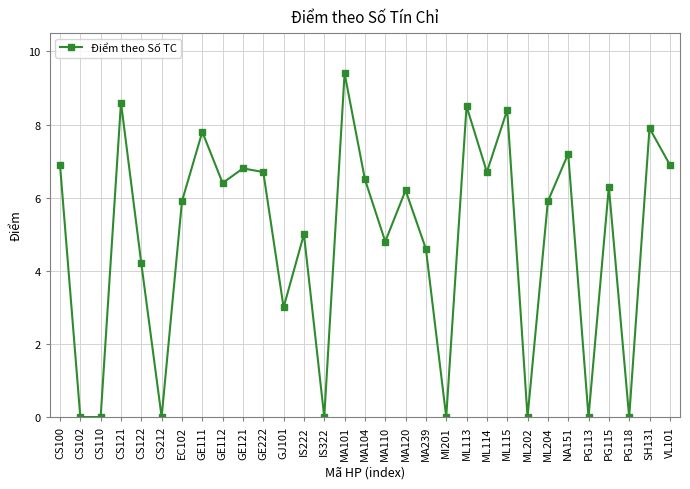

What is the value of the 13th point from the left?

5.0